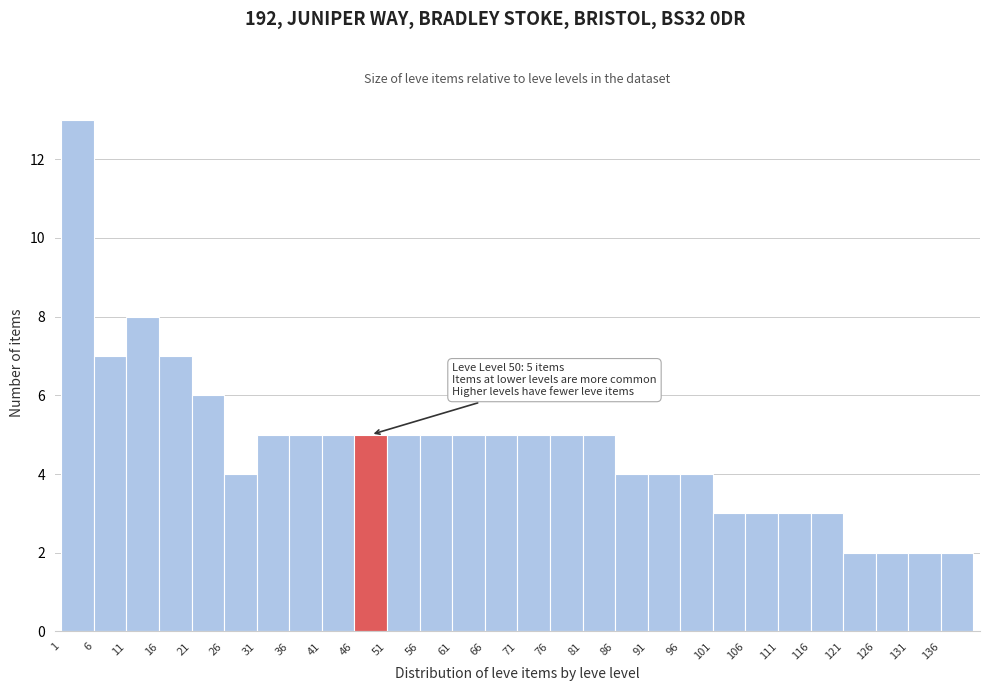

Which range on the x-axis has the tallest bar?

1 to 6